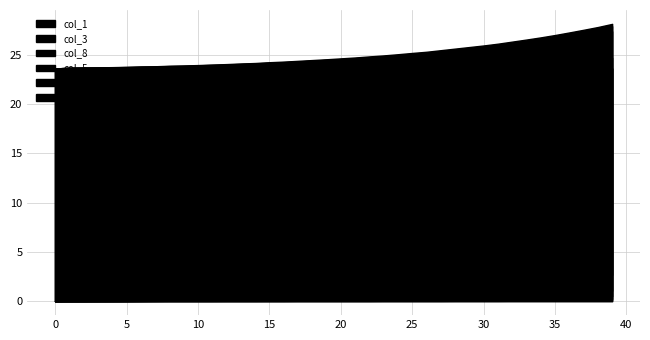

Reading right to left, transcribe all the data shown in this chart.

col_1: 39=23.6	38=23.6	37=23.6	36=23.6	35=23.6	34=23.6	33=23.6	32=23.6	31=23.6	30=23.6	29=23.6	28=23.6	27=23.6	26=23.6	25=23.6	24=23.6	23=23.6	22=23.6	21=23.6	20=23.6	19=23.6	18=23.6	17=23.6	16=23.6	15=23.6	14=23.6	13=23.6	12=23.6	11=23.6	10=23.6	9=23.6	8=23.6	7=23.6	6=23.6	5=23.6	4=23.6	3=23.6	2=23.6	1=23.6	0=23.6
col_3: 39=1.1	38=1.0	37=0.9	36=0.9	35=0.8	34=0.8	33=0.7	32=0.7	31=0.6	30=0.6	29=0.6	28=0.5	27=0.5	26=0.5	25=0.4	24=0.4	23=0.4	22=0.4	21=0.3	20=0.3	19=0.3	18=0.3	17=0.2	16=0.2	15=0.2	14=0.2	13=0.2	12=0.2	11=0.2	10=0.1	9=0.1	8=0.1	7=0.1	6=0.1	5=0.1	4=0.1	3=0.1	2=0.1	1=0.1	0=0.0
col_8: 39=2.7	38=2.5	37=2.3	36=2.1	35=2.0	34=1.8	33=1.7	32=1.6	31=1.4	30=1.3	29=1.2	28=1.1	27=1.0	26=0.9	25=0.8	24=0.8	23=0.7	22=0.6	21=0.6	20=0.5	19=0.4	18=0.4	17=0.3	16=0.3	15=0.3	14=0.2	13=0.2	12=0.2	11=0.1	10=0.1	9=0.1	8=0.1	7=0.1	6=0.0	5=0.0	4=0.0	3=0.0	2=0.0	1=0.0	0=0.0
col_5: 39=0.5	38=0.5	37=0.5	36=0.4	35=0.4	34=0.4	33=0.4	32=0.3	31=0.3	30=0.3	29=0.3	28=0.3	27=0.2	26=0.2	25=0.2	24=0.2	23=0.2	22=0.2	21=0.2	20=0.1	19=0.1	18=0.1	17=0.1	16=0.1	15=0.1	14=0.1	13=0.1	12=0.1	11=0.1	10=0.1	9=0.1	8=0.1	7=0.0	6=0.0	5=0.0	4=0.0	3=0.0	2=0.0	1=0.0	0=0.0
col_2: 39=0.2	38=0.2	37=0.2	36=0.2	35=0.2	34=0.2	33=0.2	32=0.1	31=0.1	30=0.1	29=0.1	28=0.1	27=0.1	26=0.1	25=0.1	24=0.1	23=0.1	22=0.1	21=0.1	20=0.1	19=0.1	18=0.1	17=0.1	16=0.1	15=0.1	14=0.0	13=0.0	12=0.0	11=0.0	10=0.0	9=0.0	8=0.0	7=0.0	6=0.0	5=0.0	4=0.0	3=0.0	2=0.0	1=0.0	0=0.0
col_4: 39=0.1	38=0.1	37=0.1	36=0.1	35=0.1	34=0.1	33=0.1	32=0.1	31=0.0	30=0.0	29=0.0	28=0.0	27=0.0	26=0.0	25=0.0	24=0.0	23=0.0	22=0.0	21=0.0	20=0.0	19=0.0	18=0.0	17=0.0	16=0.0	15=0.0	14=0.0	13=0.0	12=0.0	11=0.0	10=0.0	9=0.0	8=0.0	7=0.0	6=0.0	5=0.0	4=0.0	3=0.0	2=0.0	1=0.0	0=0.0